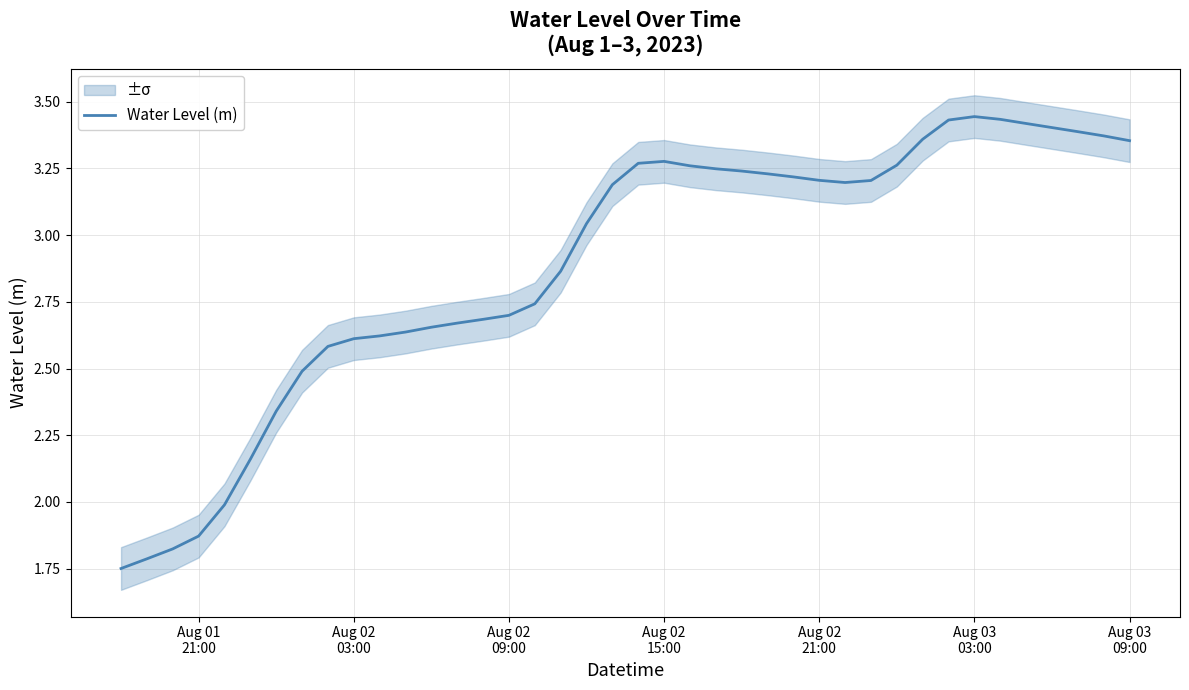

Reading right to left, what are all the values shown in this chart?

3.4	3.4	3.4	3.4	3.4	3.4	3.4	3.4	3.4	3.3	3.2	3.2	3.2	3.2	3.2	3.2	3.2	3.3	3.3	3.3	3.2	3.0	2.9	2.7	2.7	2.7	2.7	2.7	2.6	2.6	2.6	2.6	2.5	2.3	2.2	2.0	1.9	1.8	1.8	1.8